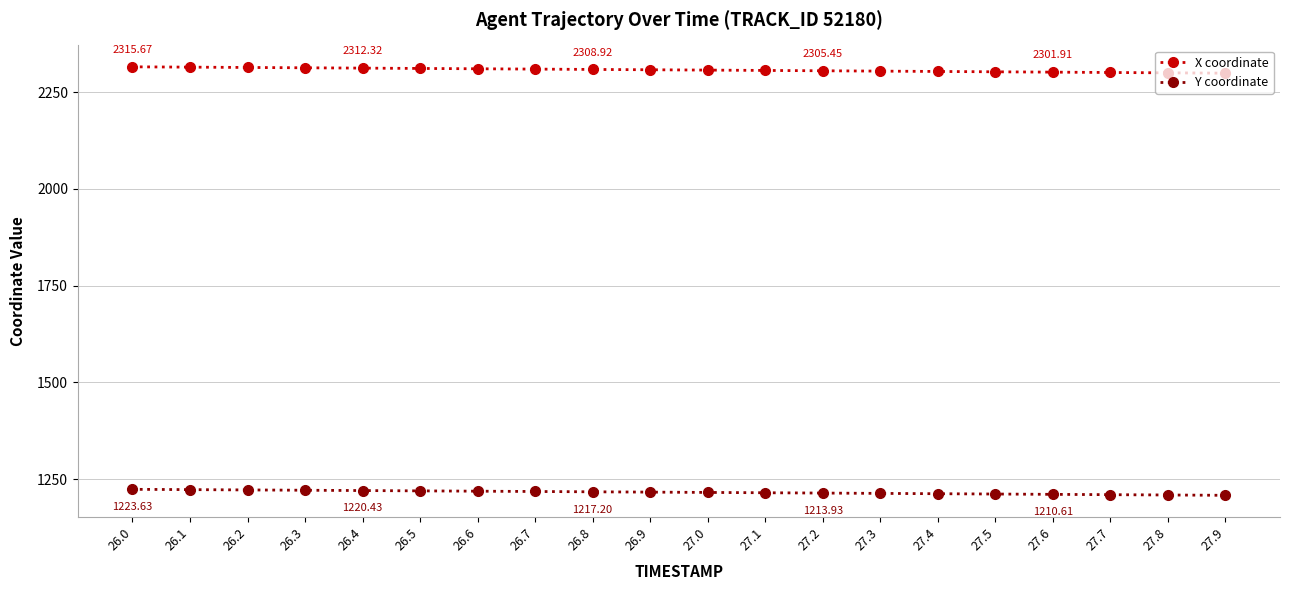

What is the difference between the maximum and minimum values in the X coordinate series?

16.4